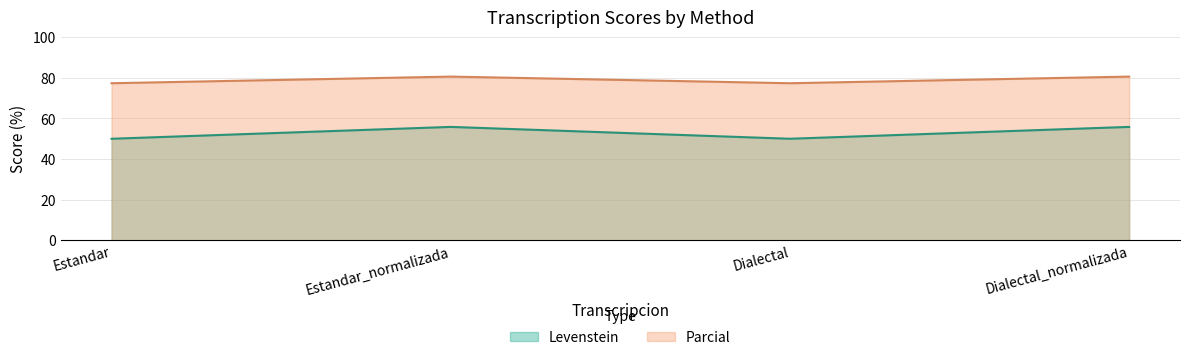

The Levenstein series shows 20.7 at Estandar. True or false?

False